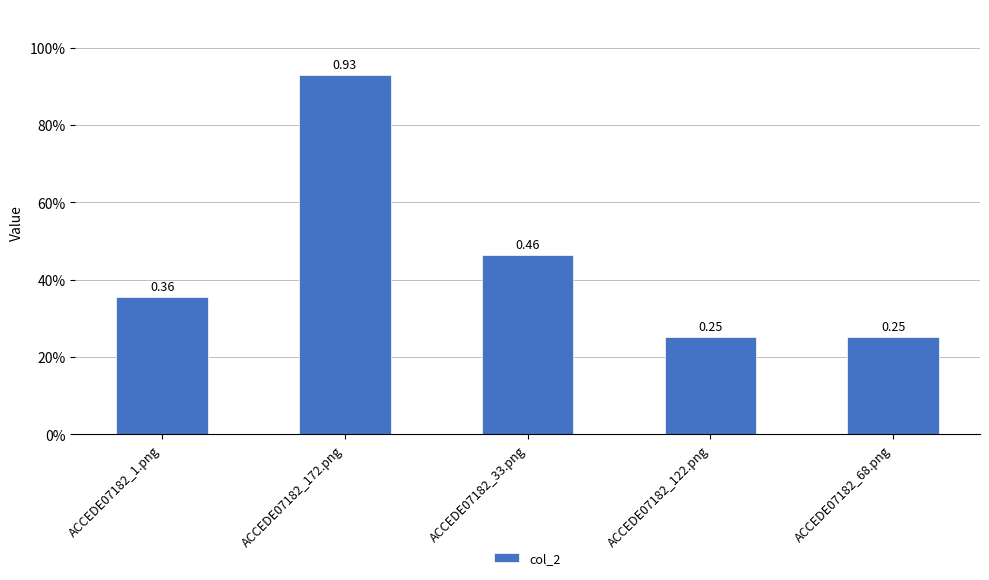

True or false: the data shows 0.9 at ACCEDE07182_172.png.

True